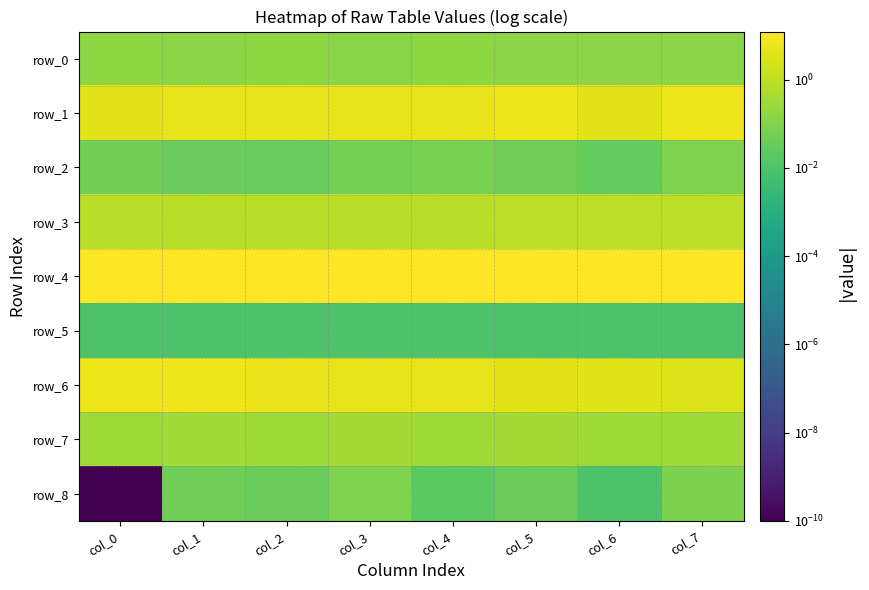

At how many categories does at least one series exceed 2?

8